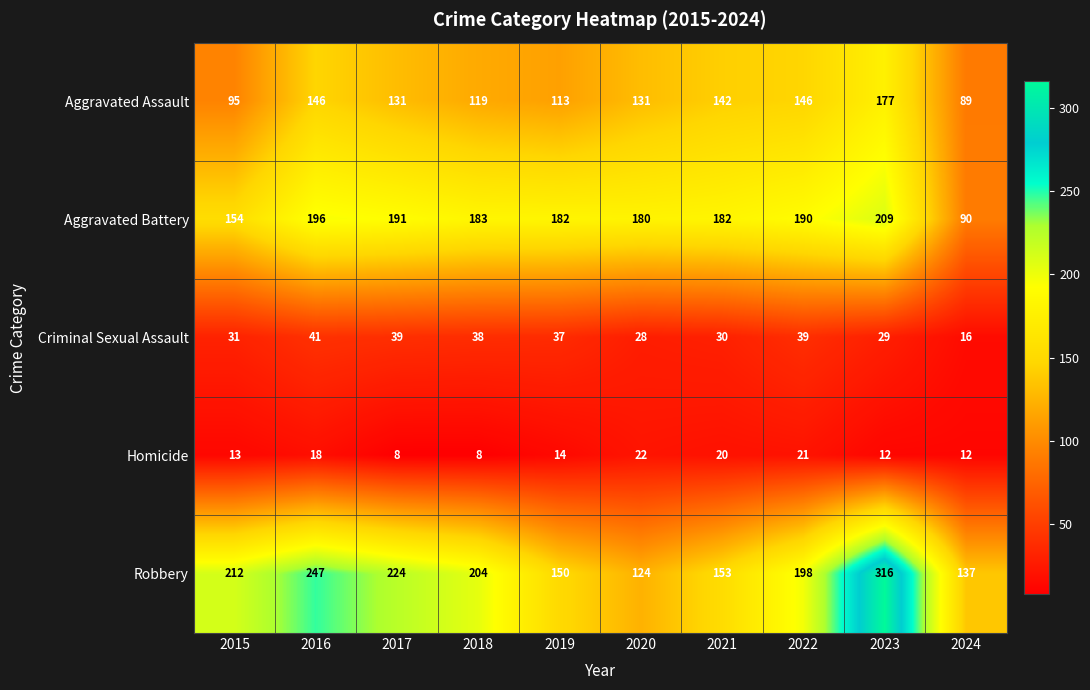

What is the minimum value shown in the chart?

8